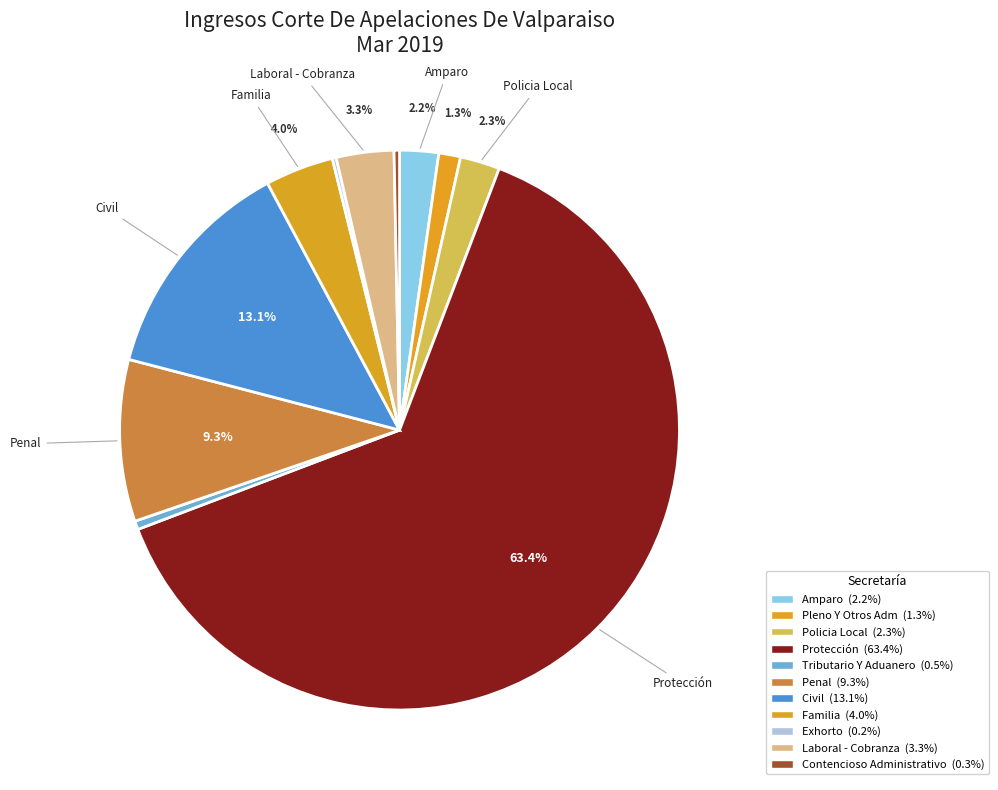

True or false: Familia accounts for 4% of the total.

True